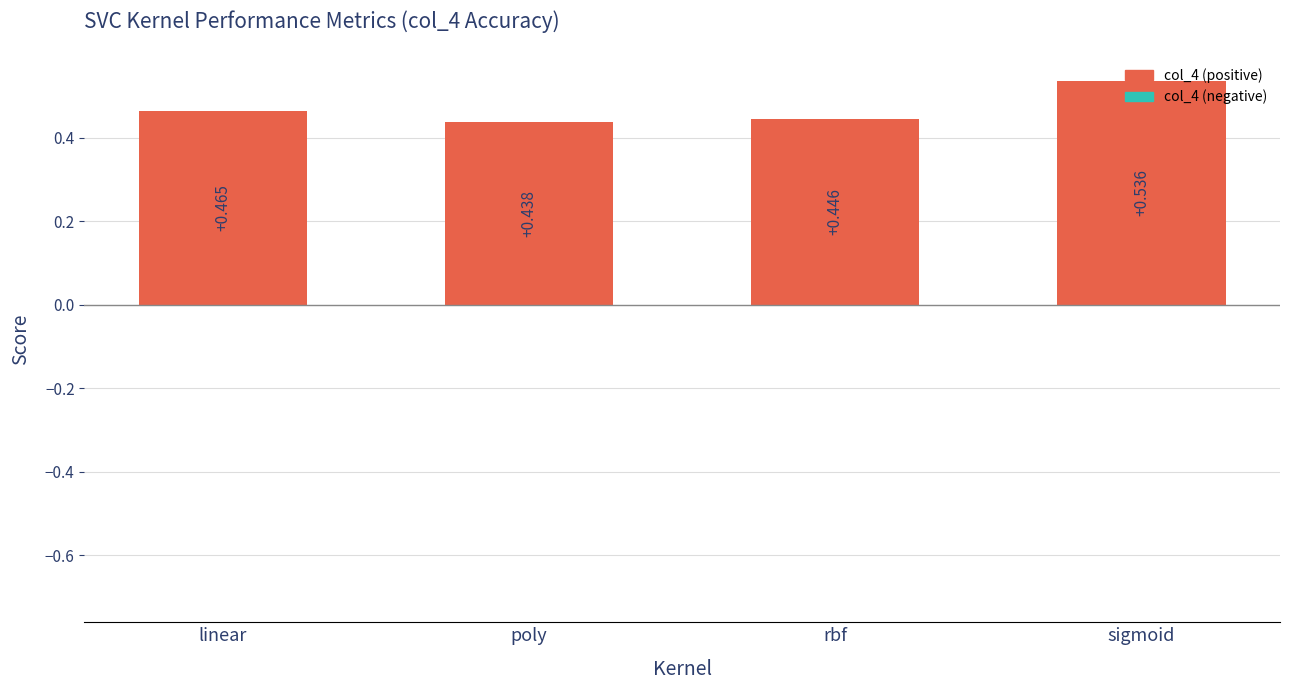

How many bars are there in total?

4